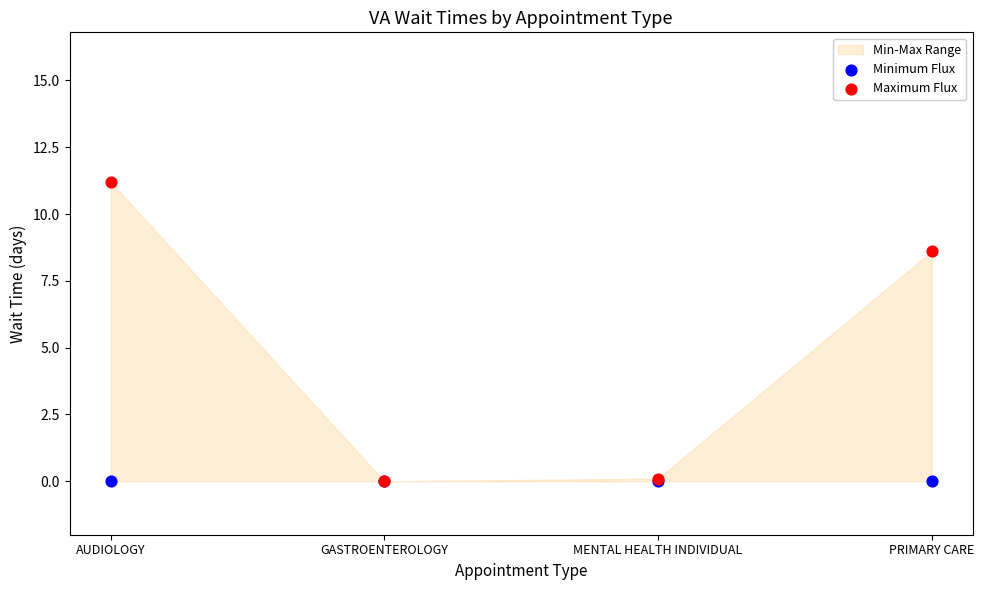

Across all series, what Y value is closest to 5?

8.6